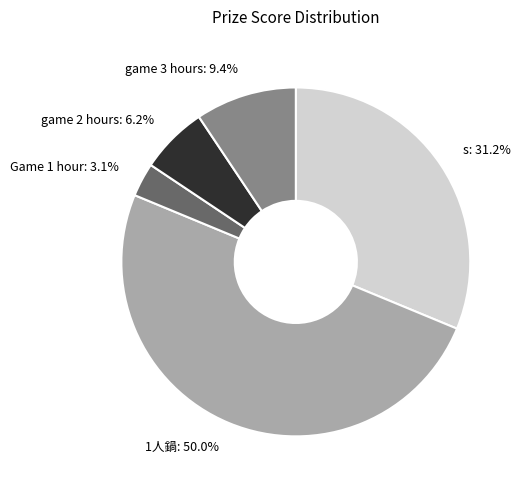

Which slice is the largest?

1人鍋